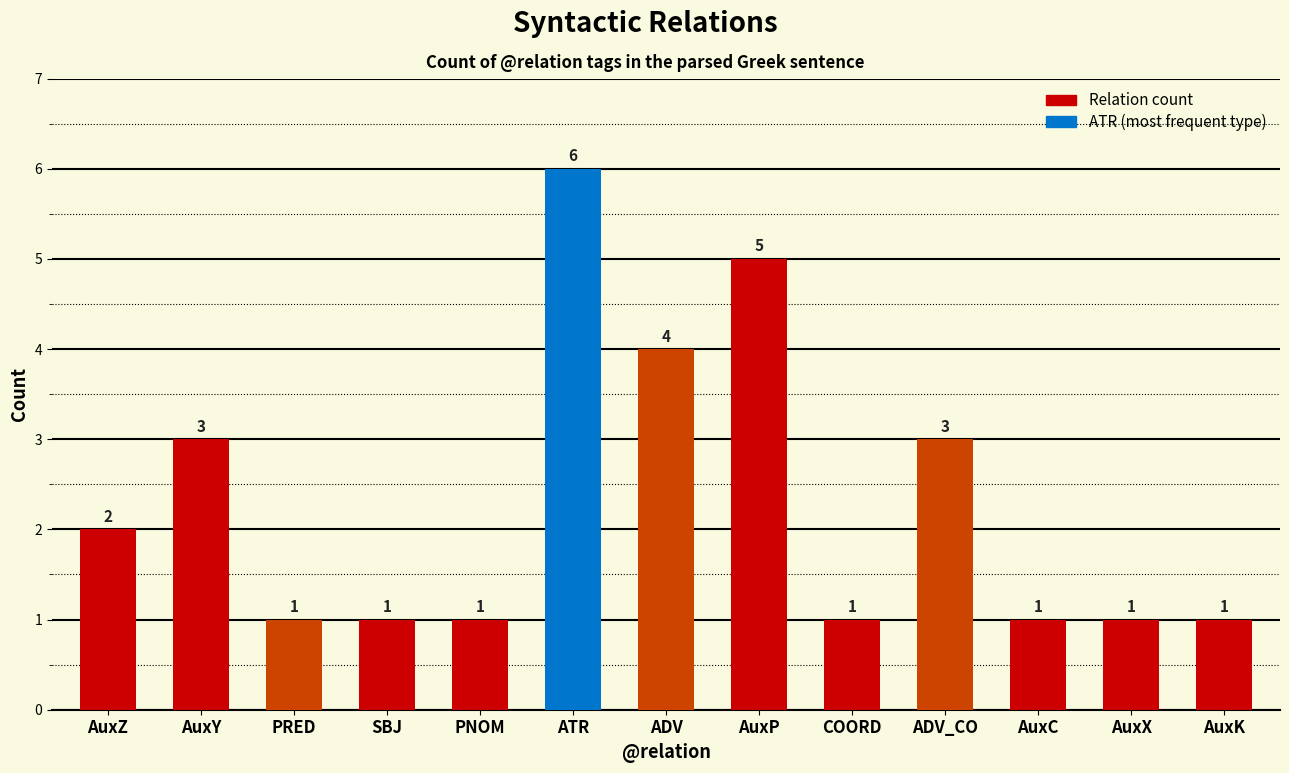

Reading left to right, what are all the values shown in this chart?

AuxZ=2	AuxY=3	PRED=1	SBJ=1	PNOM=1	ATR=6	ADV=4	AuxP=5	COORD=1	ADV_CO=3	AuxC=1	AuxX=1	AuxK=1